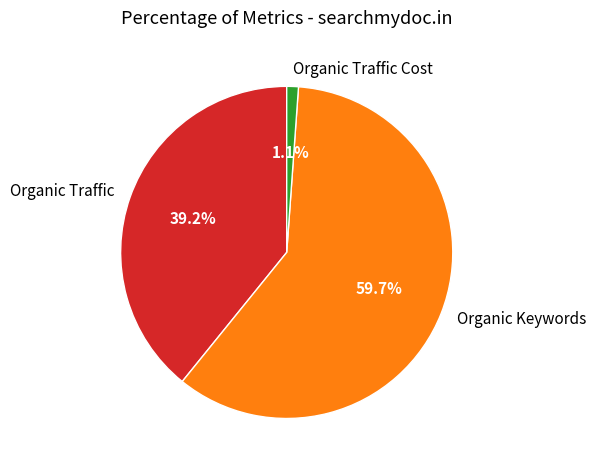

What is the total percentage of Organic Keywords and Organic Traffic?

98.9%